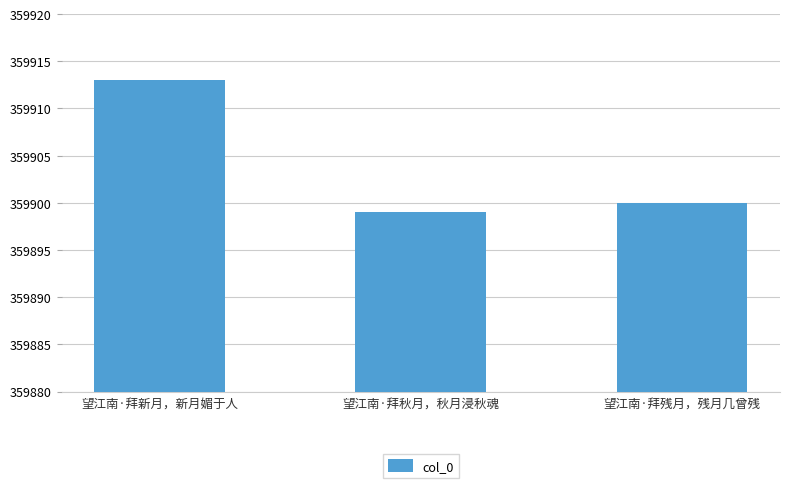

What is the value of the 3rd bar from the left?

359900